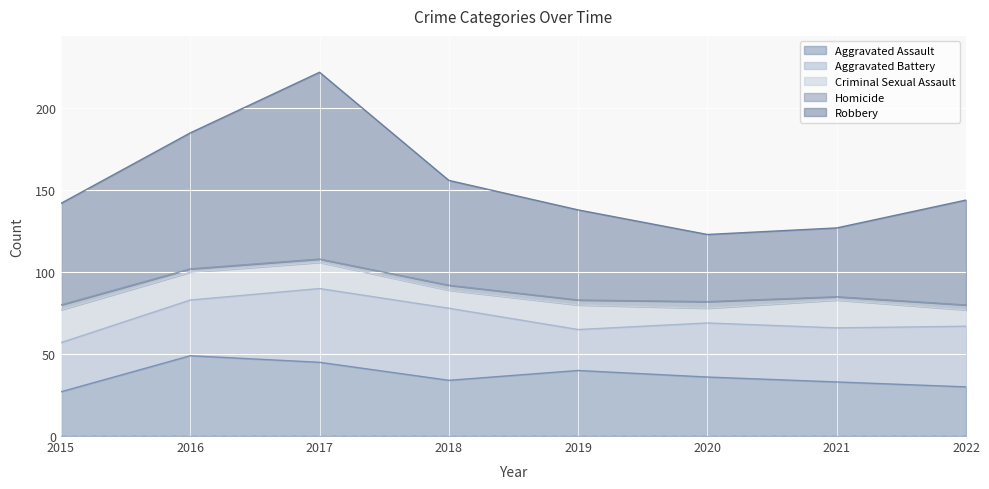

Between 2017 and 2018, which series saw the biggest shift?

Robbery